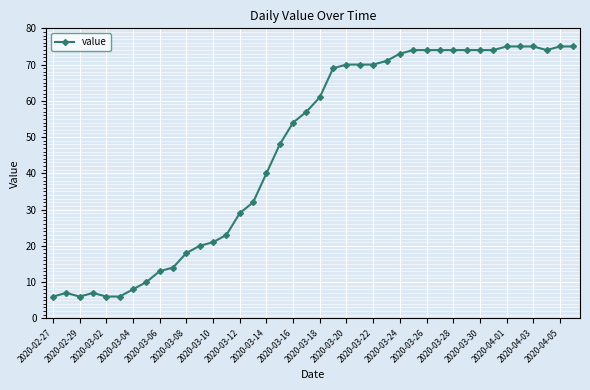

How many lines are shown in the chart?

1